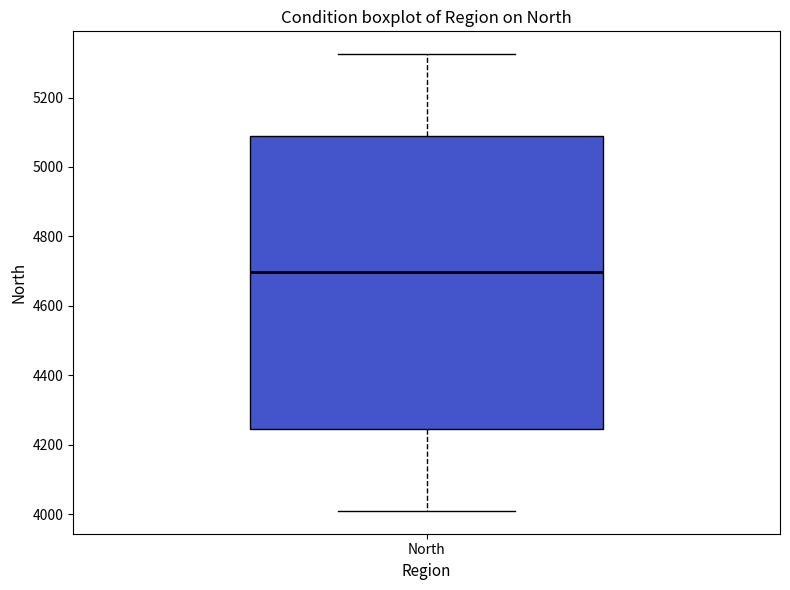

Read this box plot against the y-axis: the position of the median line, the range covered by the box, and the ends of both whiskers. The values are not printed on the chart, so give them approximately, as read against the axis.

median 4700, box 4240 to 5080, whiskers 4000 to 5320